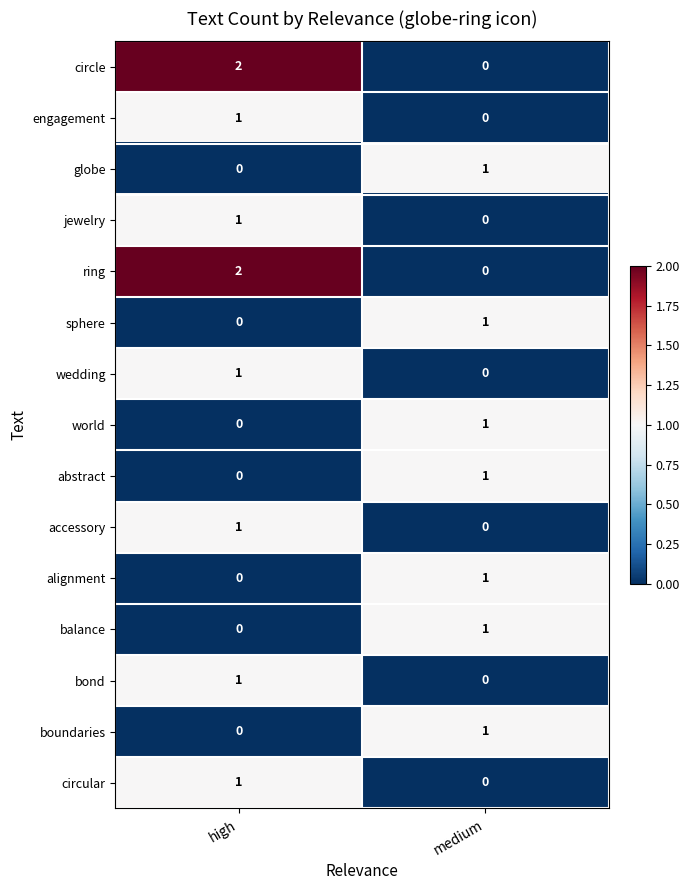

The value of abstract at medium is 1. True or false?

True